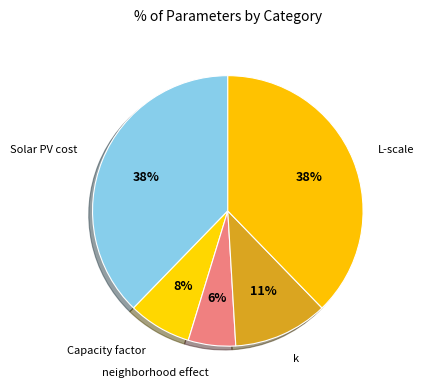

Count the number of slices in the pie.

5